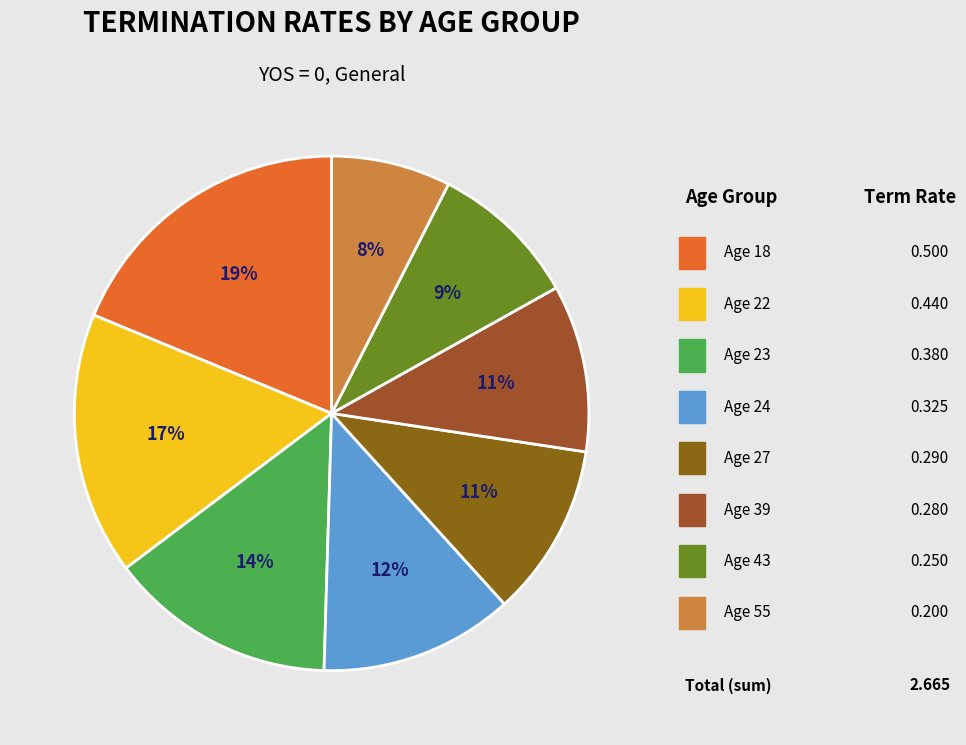

Which slice is the largest?

18